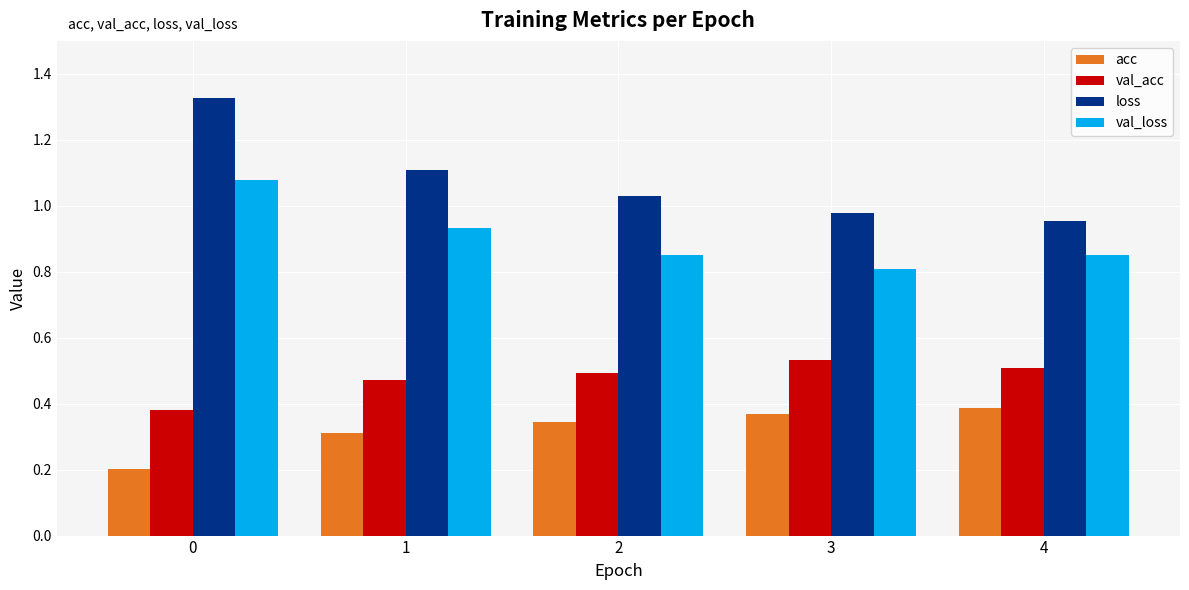

At how many categories does at least one series exceed 0?

5